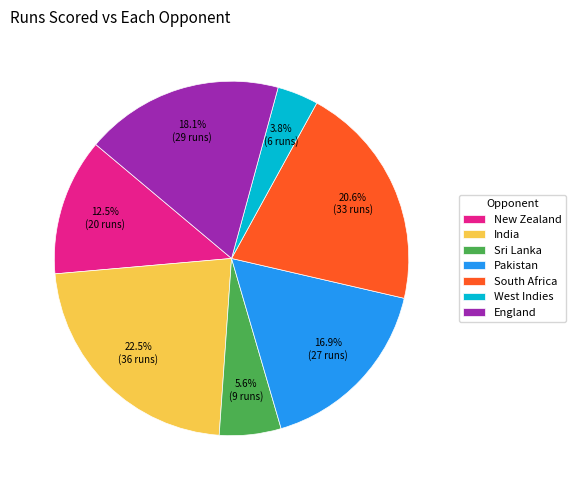

Does any single category account for the majority?

No